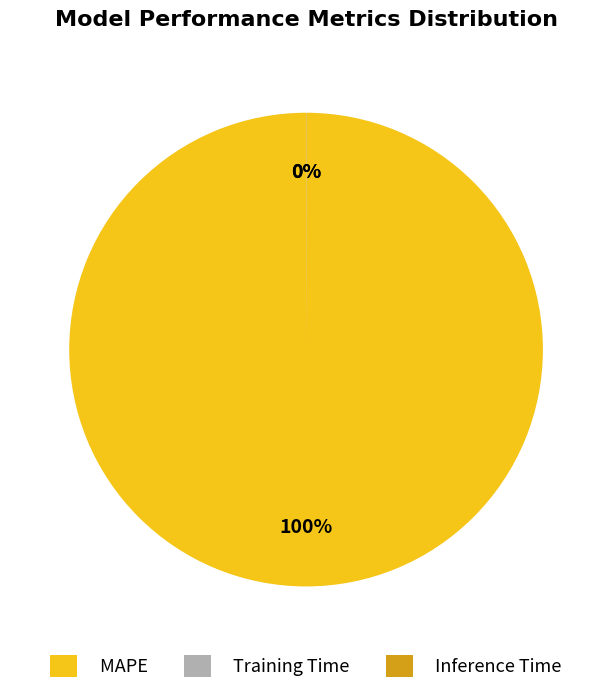

Is it true that MAPE is 100% of the pie?

True